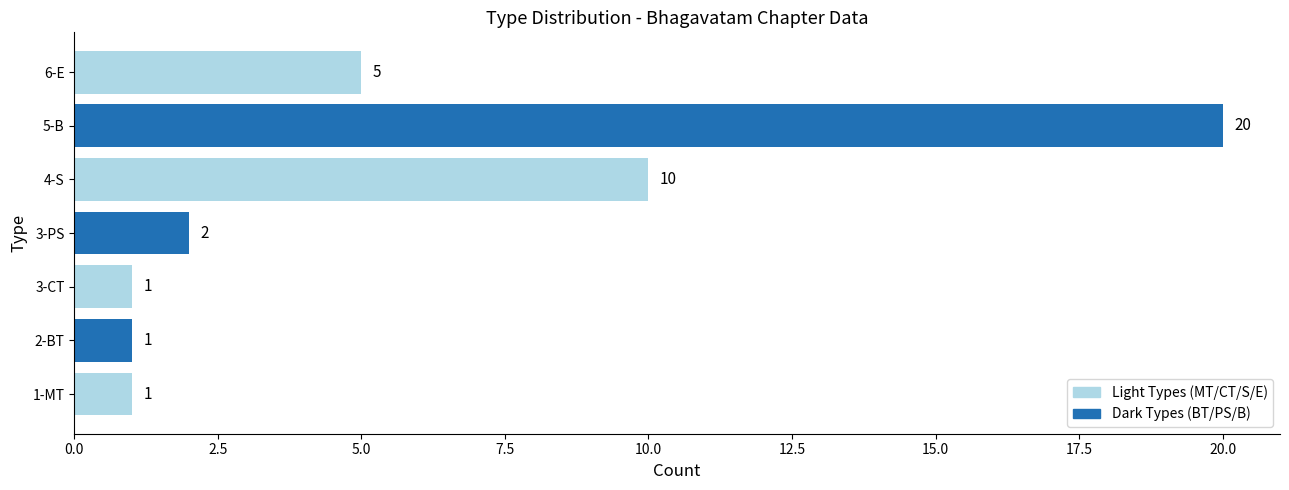

Reading bottom to top, extract all data points from this chart.

1-MT=1	2-BT=1	3-CT=1	3-PS=2	4-S=10	5-B=20	6-E=5